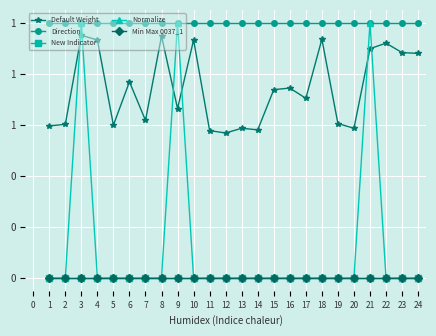

List the series in order of their peak value, lowest first.

New Indicator, Min Max 0037_1, Default Weight, Direction, Normalize